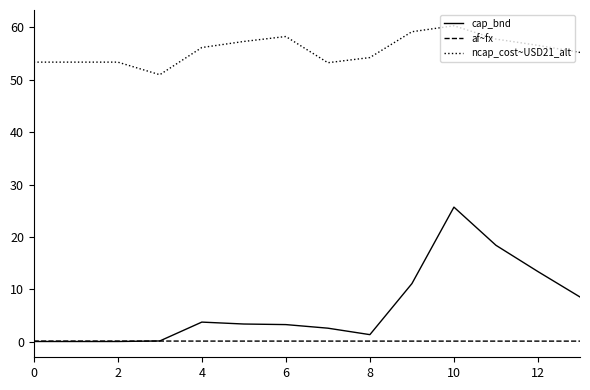

What are all the series names shown in the legend?

cap_bnd, af~fx, ncap_cost~USD21_alt